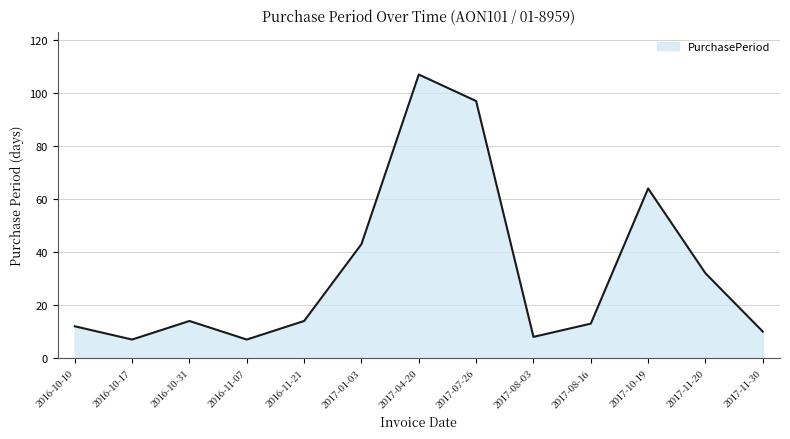

What is the difference between the second highest and second lowest values?

90